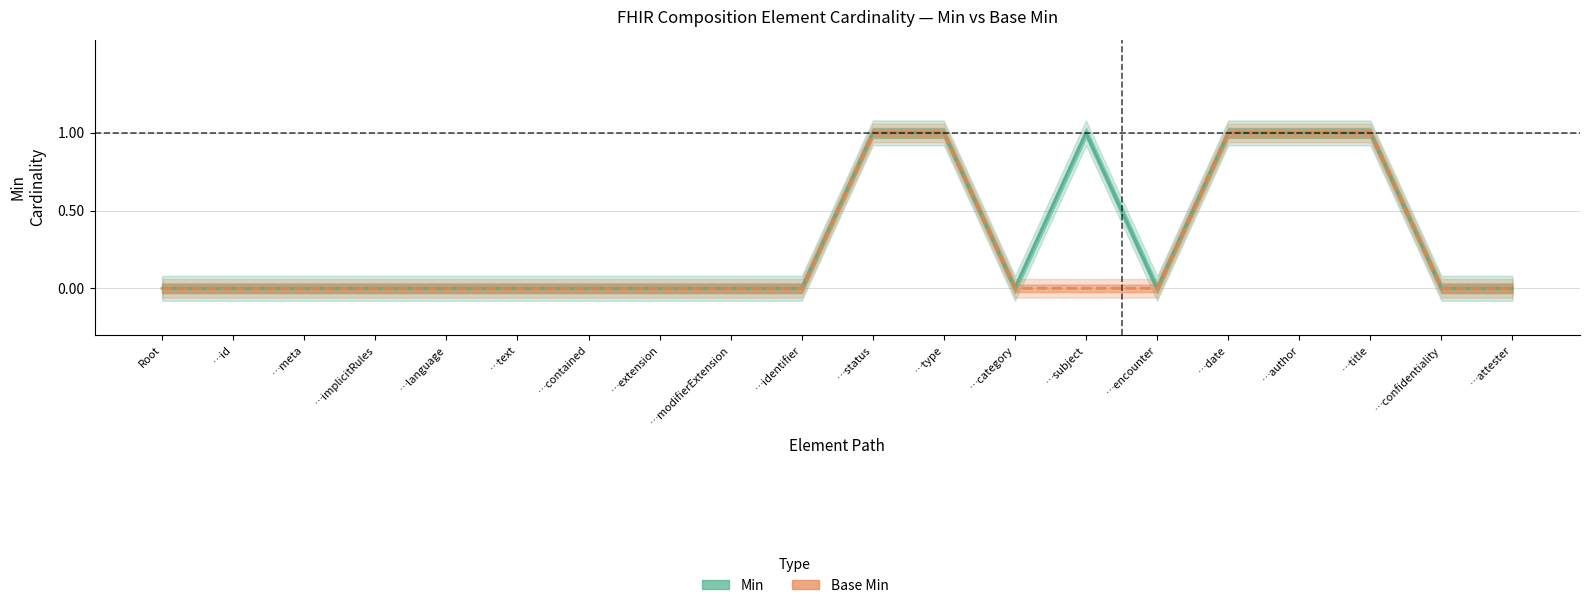

What is the maximum value for Base Min?

1